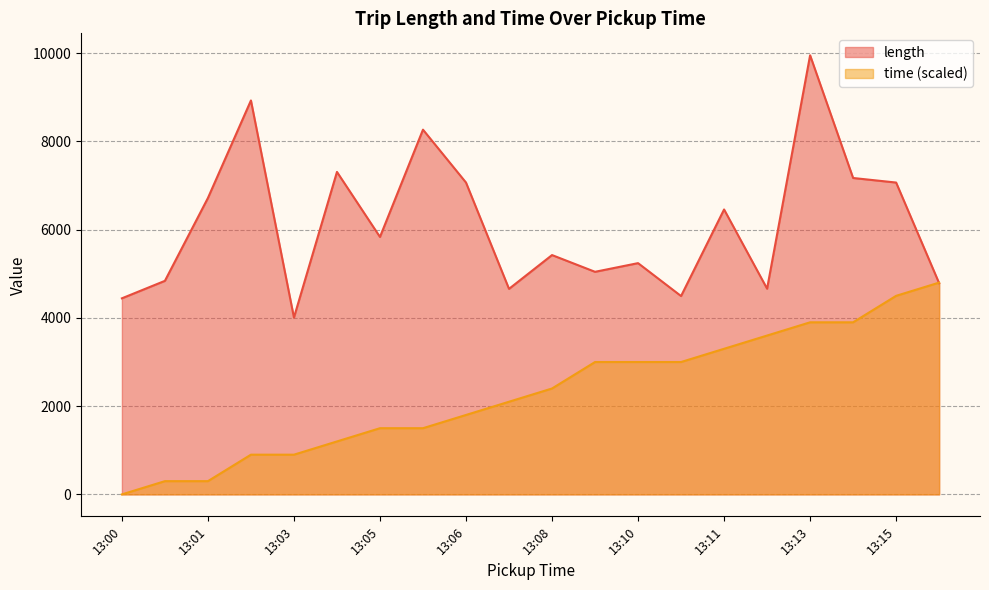

At which category is the sum across all series the highest?

13:13